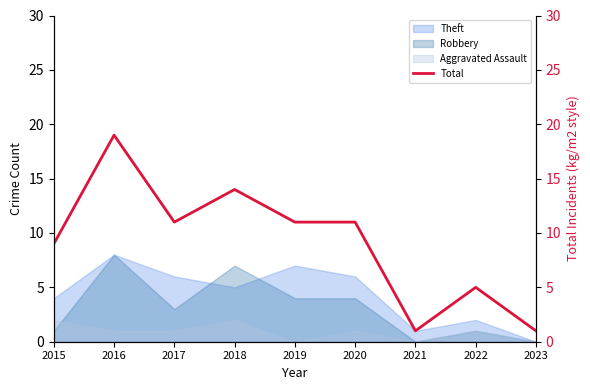

At which category does the chart reach its peak across all series?

2016